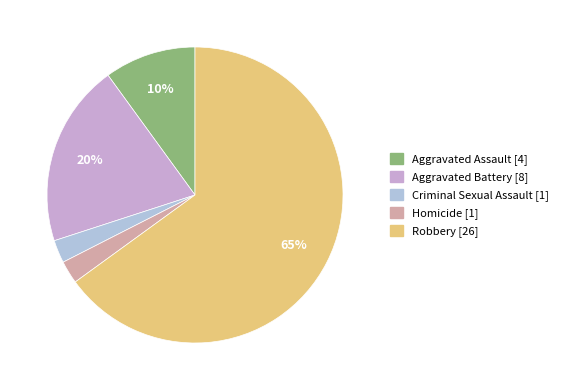

What percentage is the Criminal Sexual Assault slice, to the nearest percent?

2%